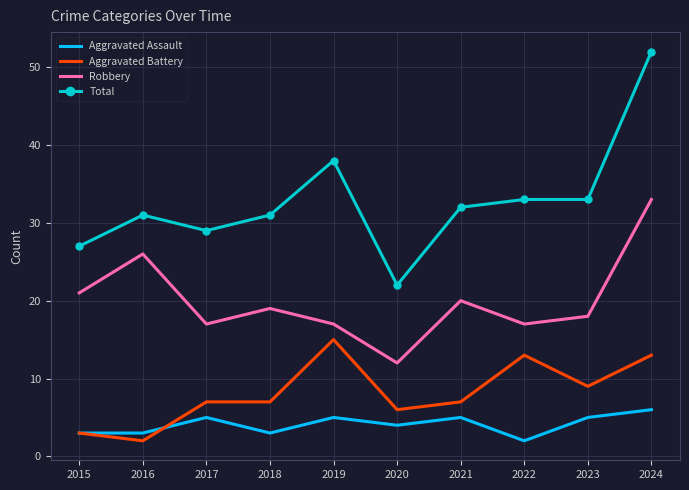

Reading left to right, what are all the values shown in this chart?

Aggravated Assault: 3	3	5	3	5	4	5	2	5	6
Aggravated Battery: 3	2	7	7	15	6	7	13	9	13
Robbery: 21	26	17	19	17	12	20	17	18	33
Total: 27	31	29	31	38	22	32	33	33	52